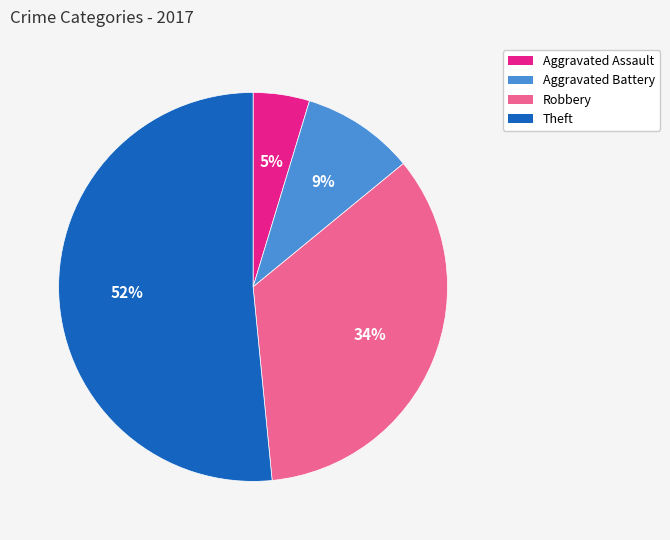

What is the largest slice in the pie chart?

Theft